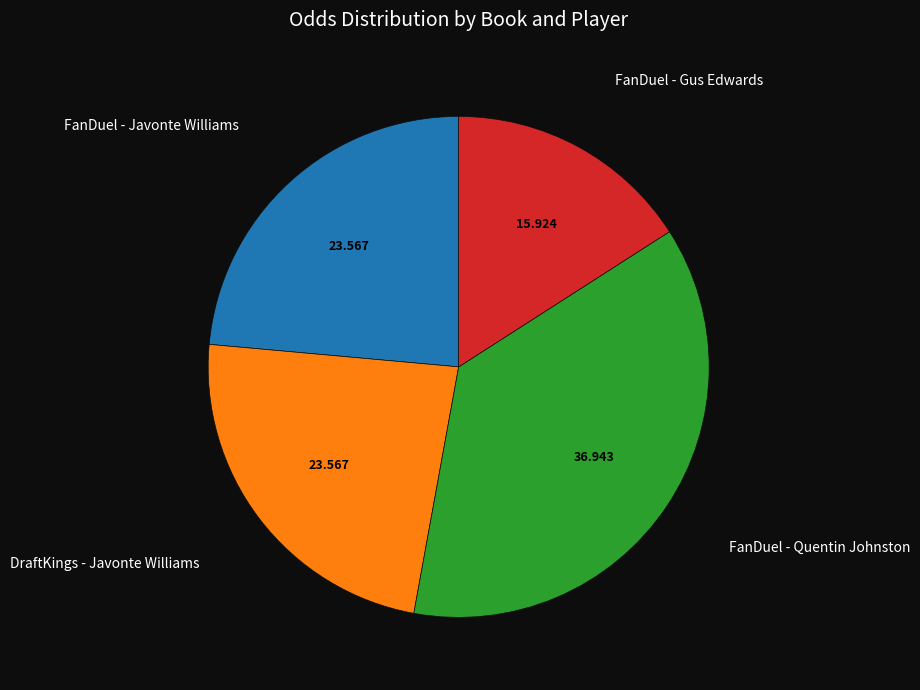

Count the number of slices in the pie.

4